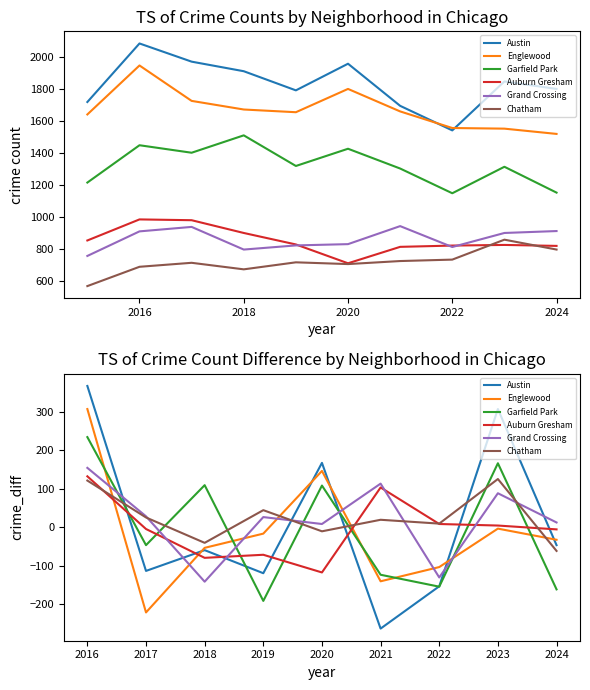

What is the smallest value displayed?

-264